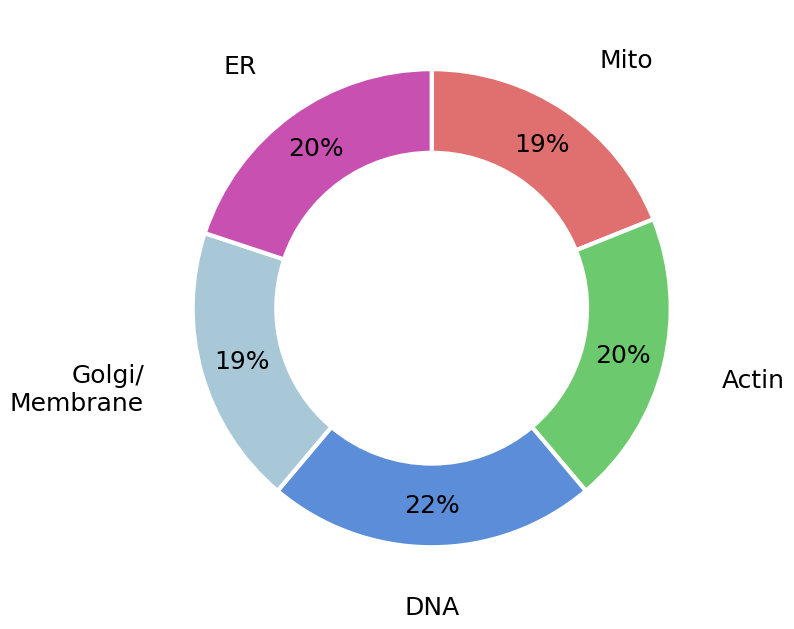

True or false: DNA accounts for 22% of the total.

True